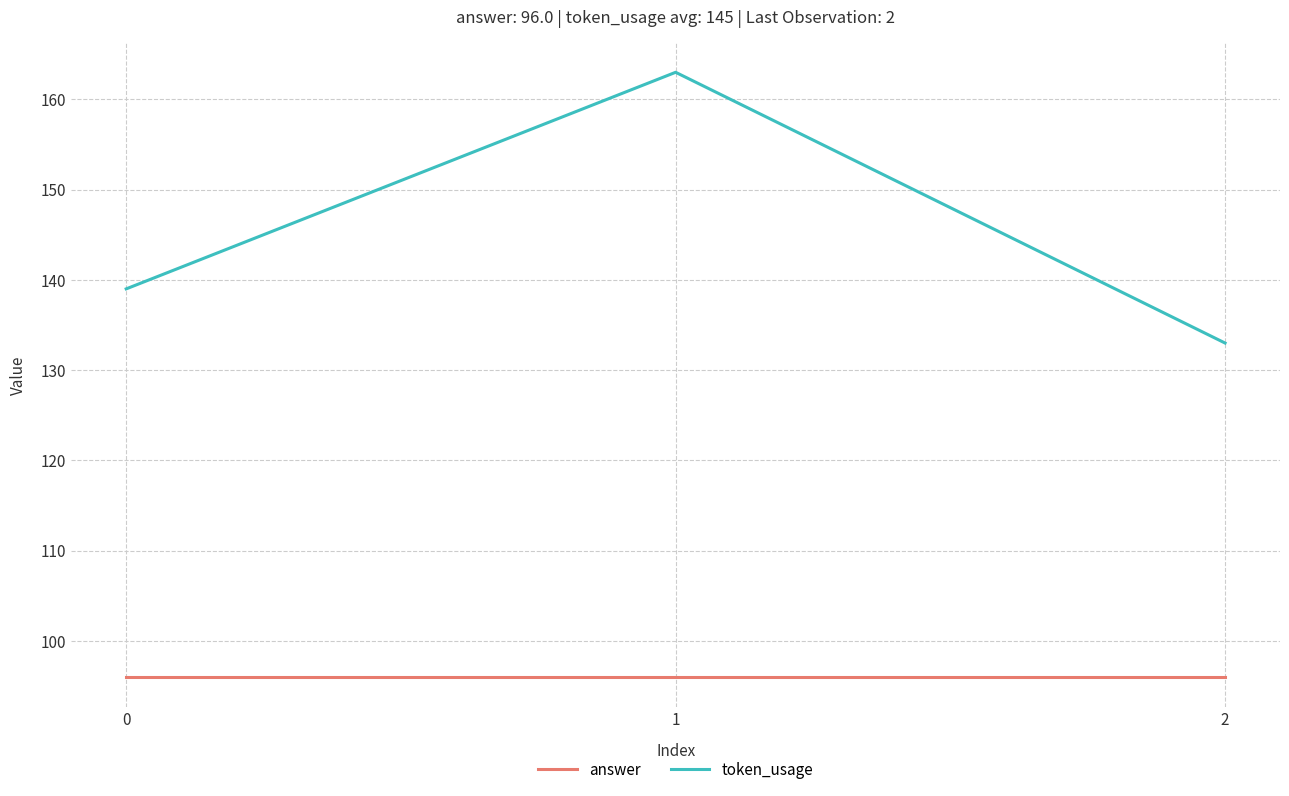

Is it true that answer equals 96 at 2?

True